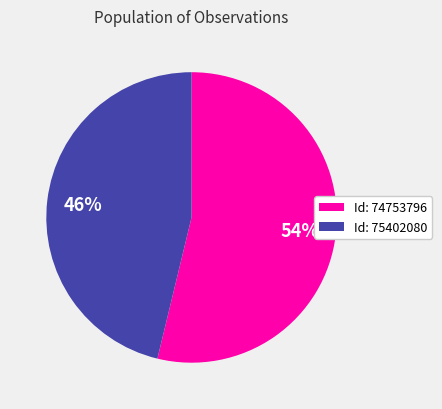

Between Id: 75402080 and Id: 74753796, which is larger?

Id: 74753796